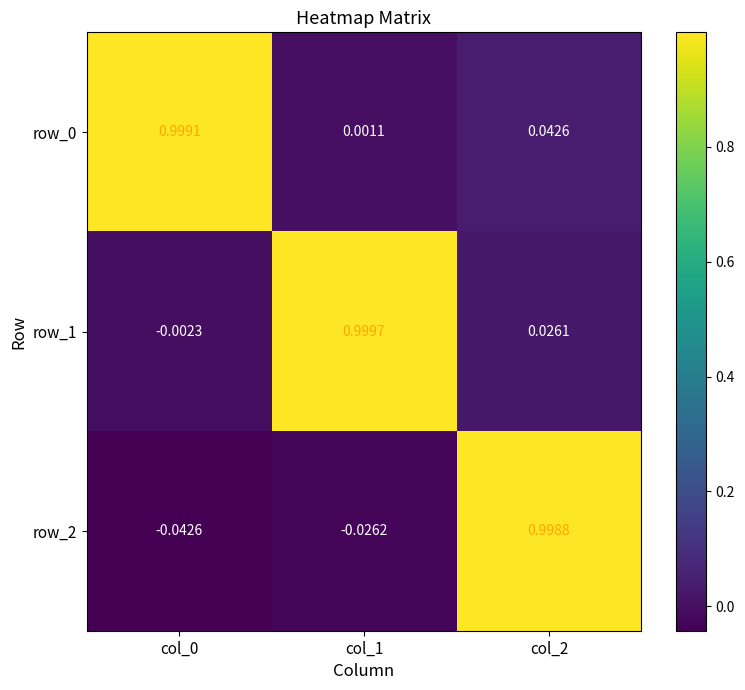

The value of row_0 at col_0 is 1.4. True or false?

False